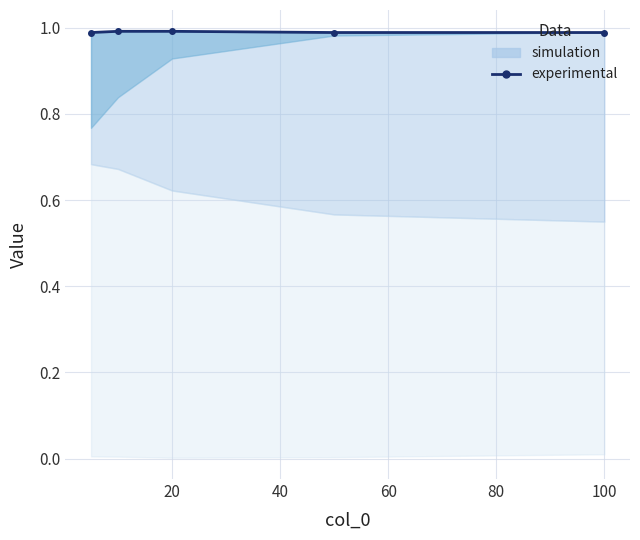

What is the average value?

1.0